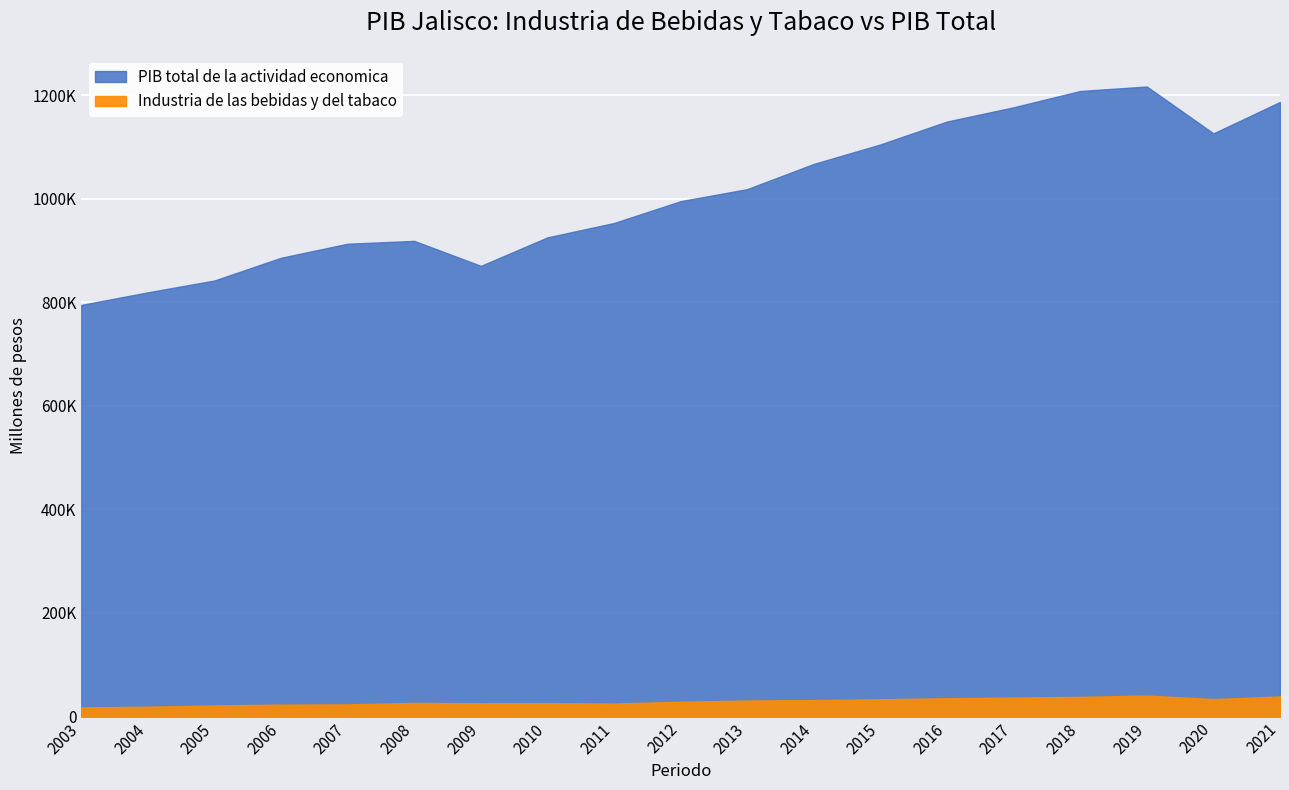

List the series in order of their peak value, lowest first.

Industria de las bebidas y del tabaco, PIB total de la actividad economica